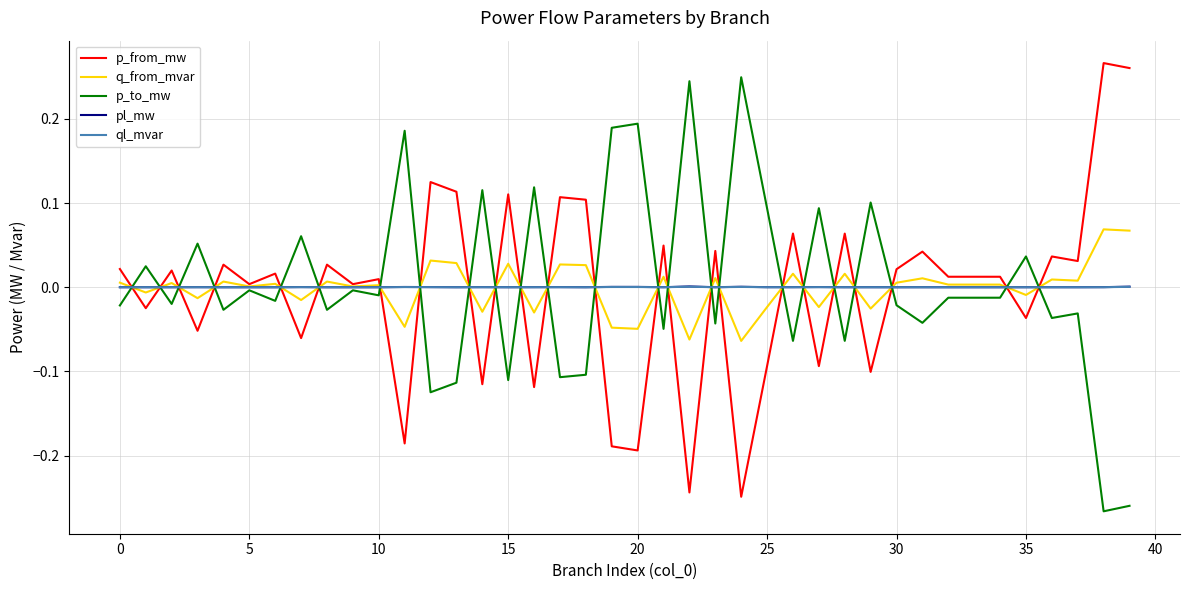

Which series ends up on top after the final intersection of p_to_mw and p_from_mw?

p_from_mw